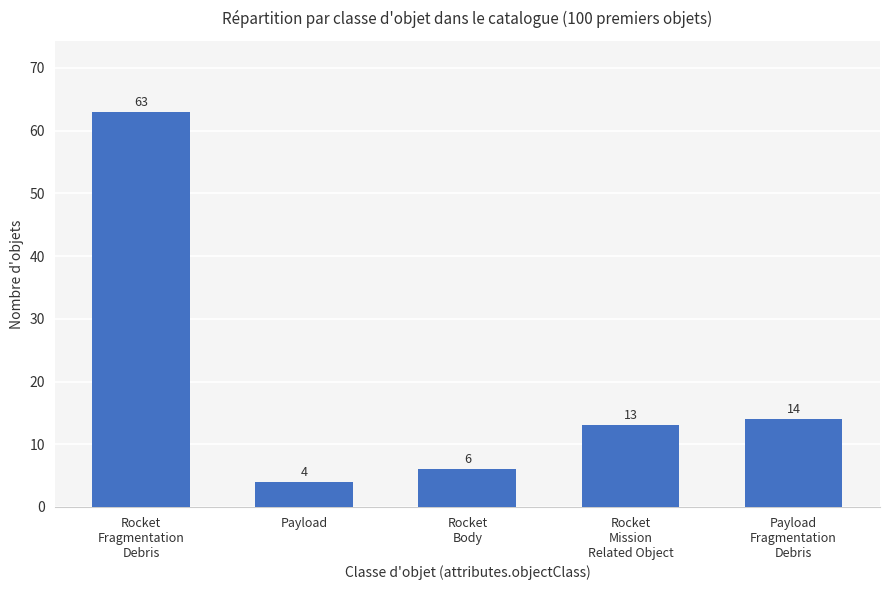

List the labels in order of value, largest first.

Rocket
Fragmentation
Debris, Payload
Fragmentation
Debris, Rocket
Mission
Related Object, Rocket
Body, Payload